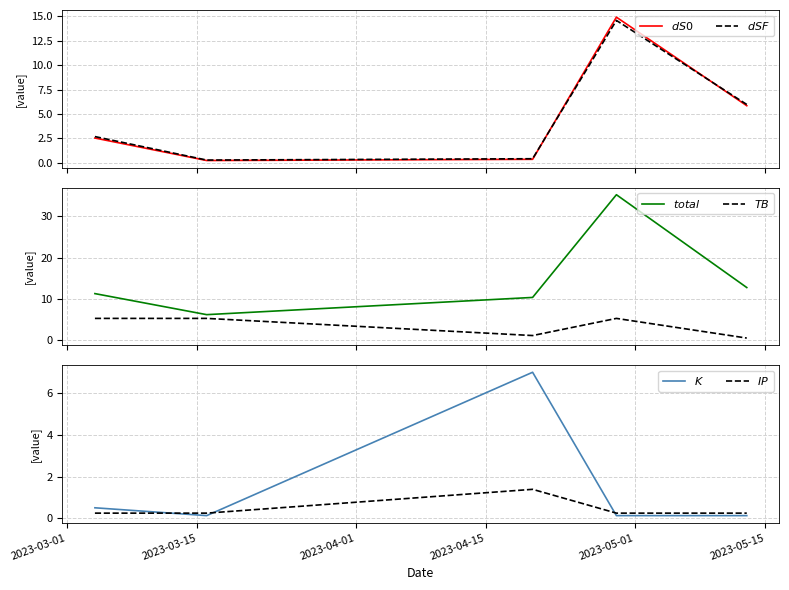

How many categories are shown in the chart?

5